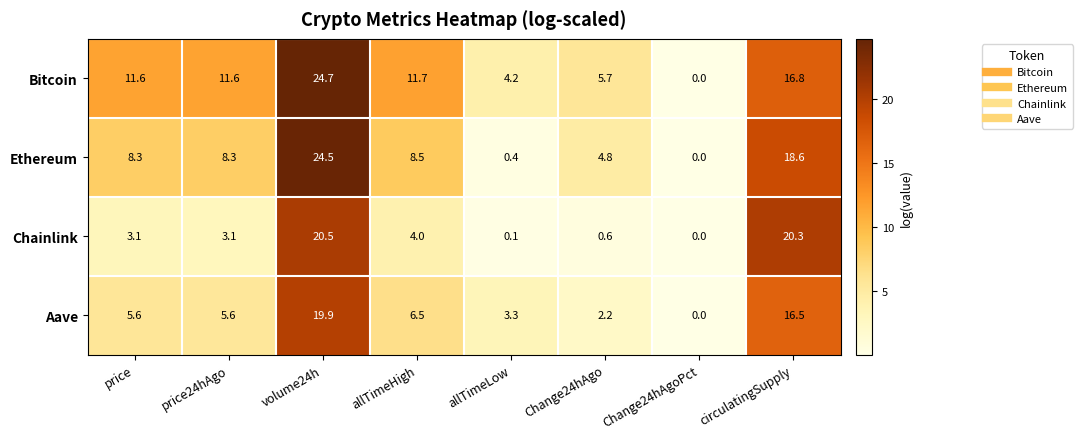

List the series in order of their peak value, lowest first.

Aave, Chainlink, Ethereum, Bitcoin